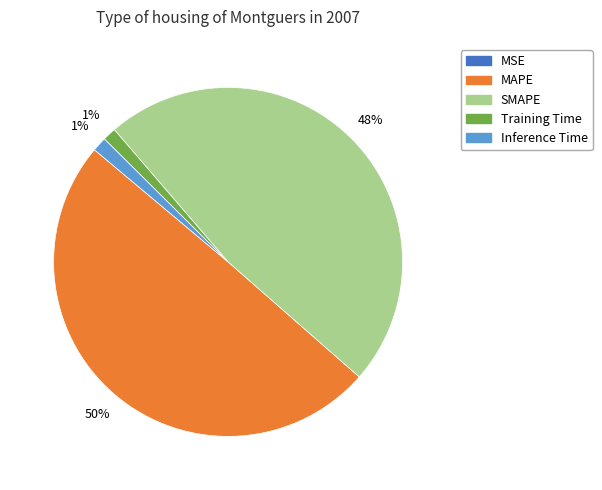

Is the sum of MAPE and Training Time greater than half?

Yes